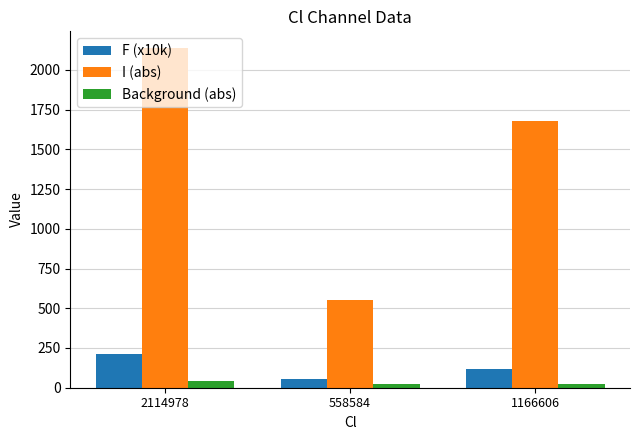

What is the value of the F (x10k) bar at the 1st from the left?

211.5